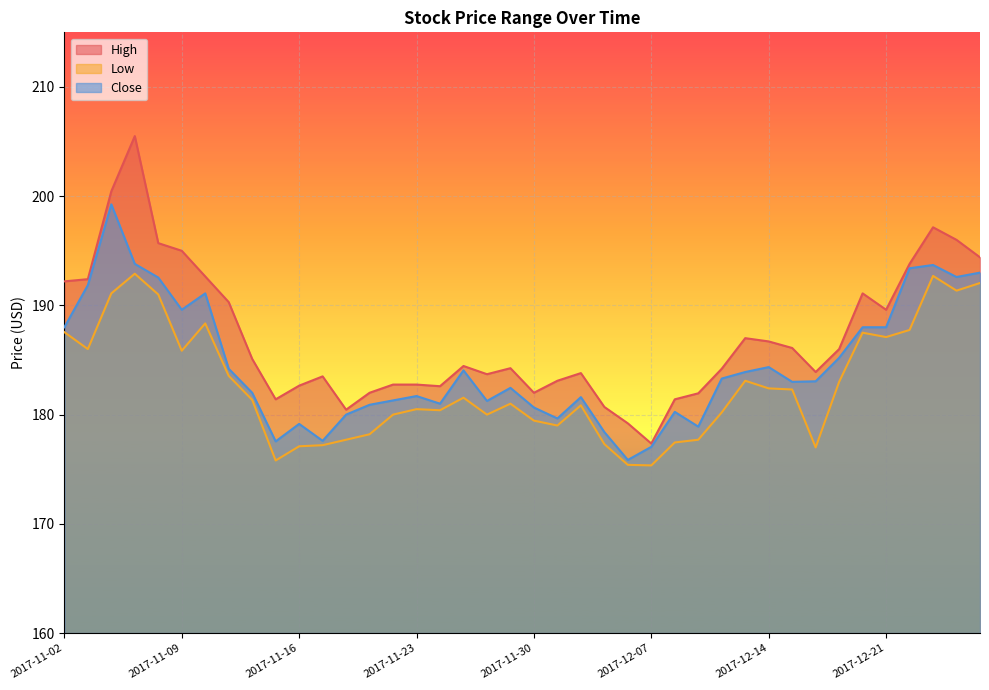

Is it true that Close equals 178.9 at 2017-12-11?

True